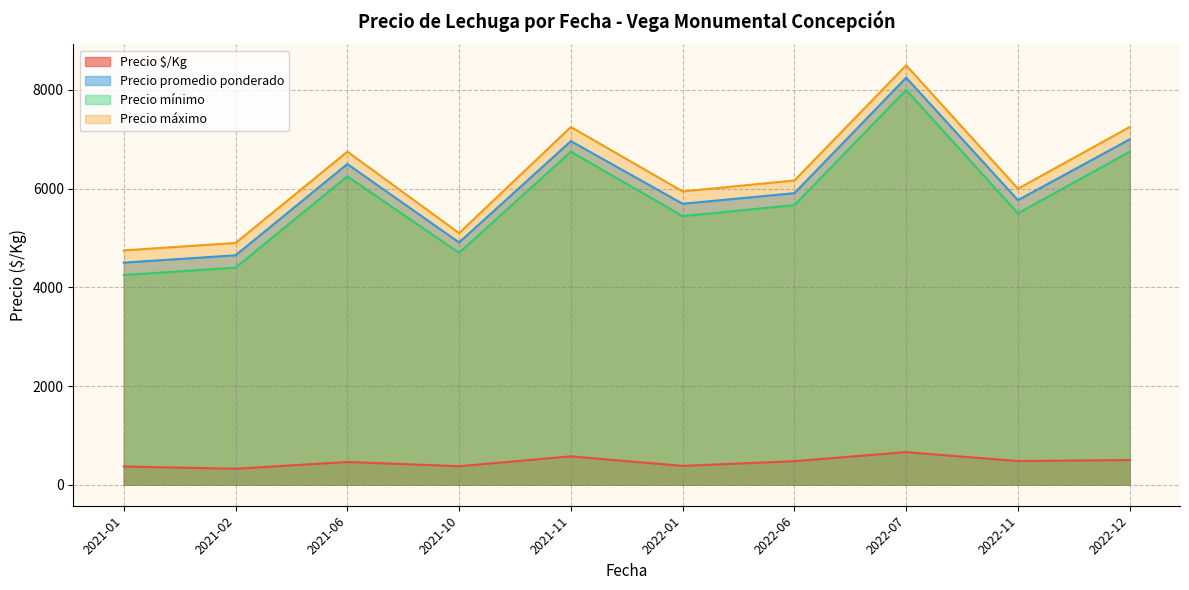

Which category has the lowest value in the Precio máximo series?

2021-01